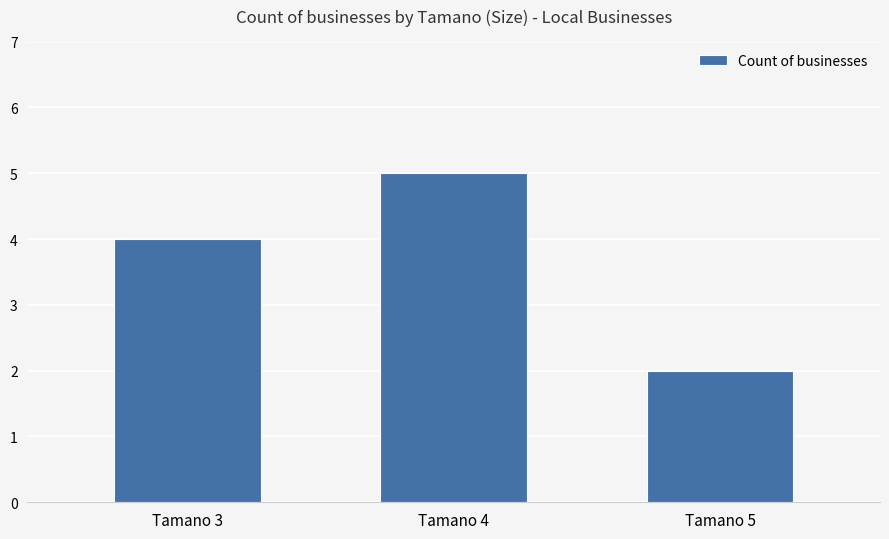

The chart shows a value of 4 at Tamano 3. True or false?

True